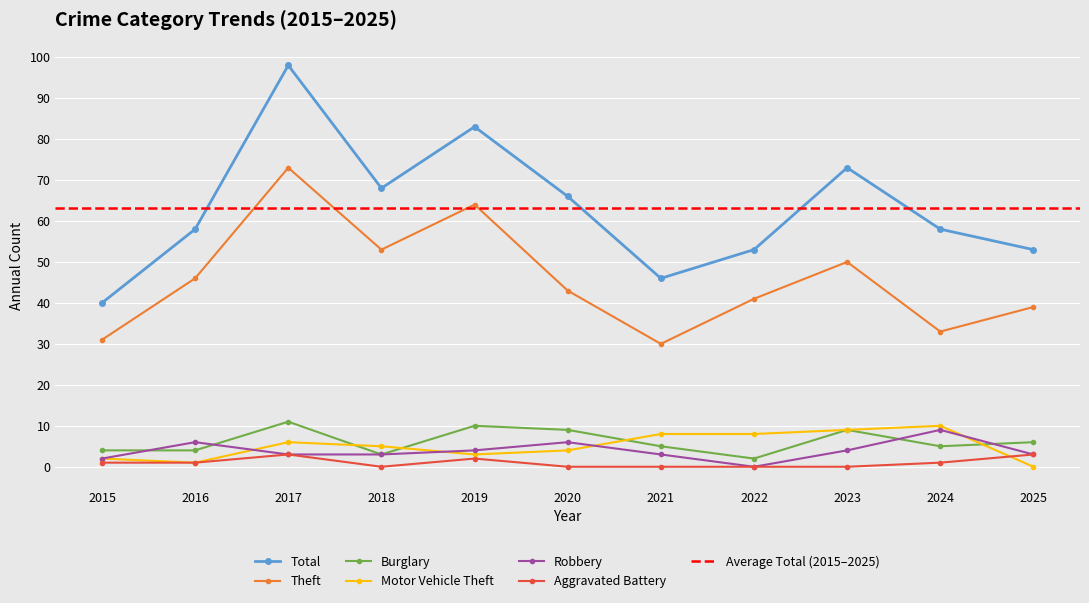

How many interior local valleys does the Burglary series have?

3